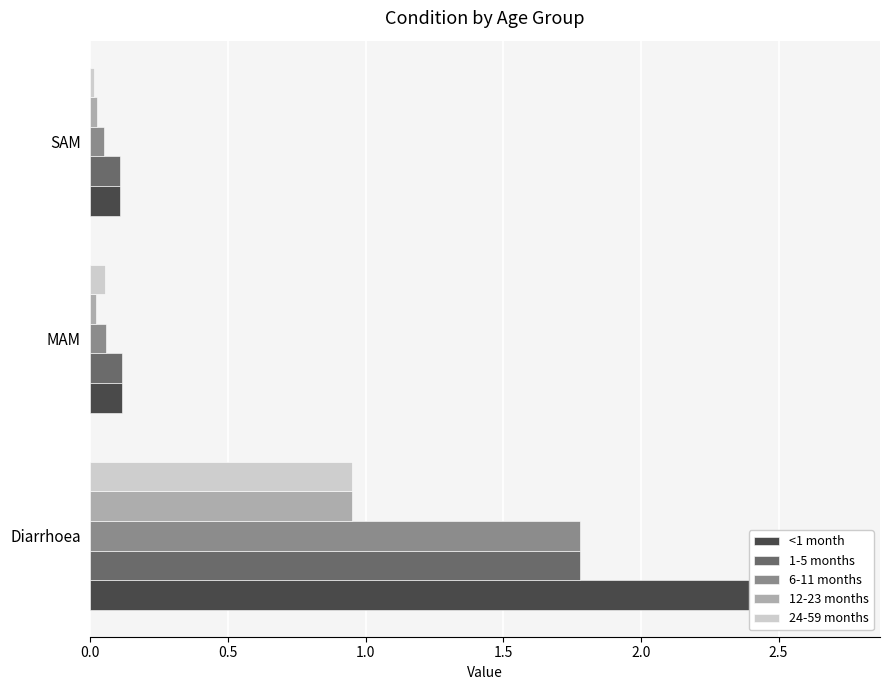

Is it true that 24-59 months equals 0.0 at SAM?

False